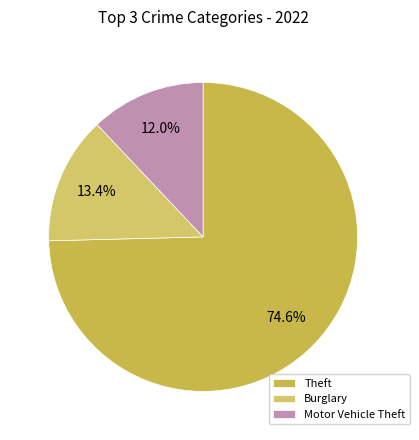

Does any single category account for the majority?

Yes